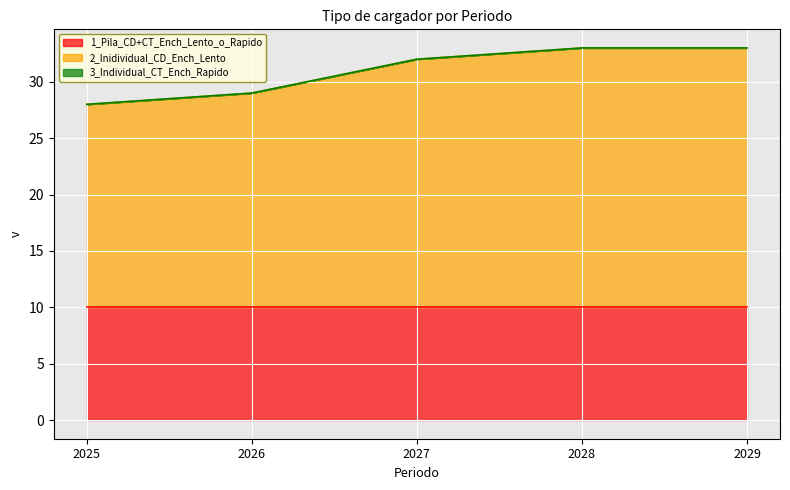

Is it true that 3_Individual_CT_Ench_Rapido equals 0 at 2027?

True